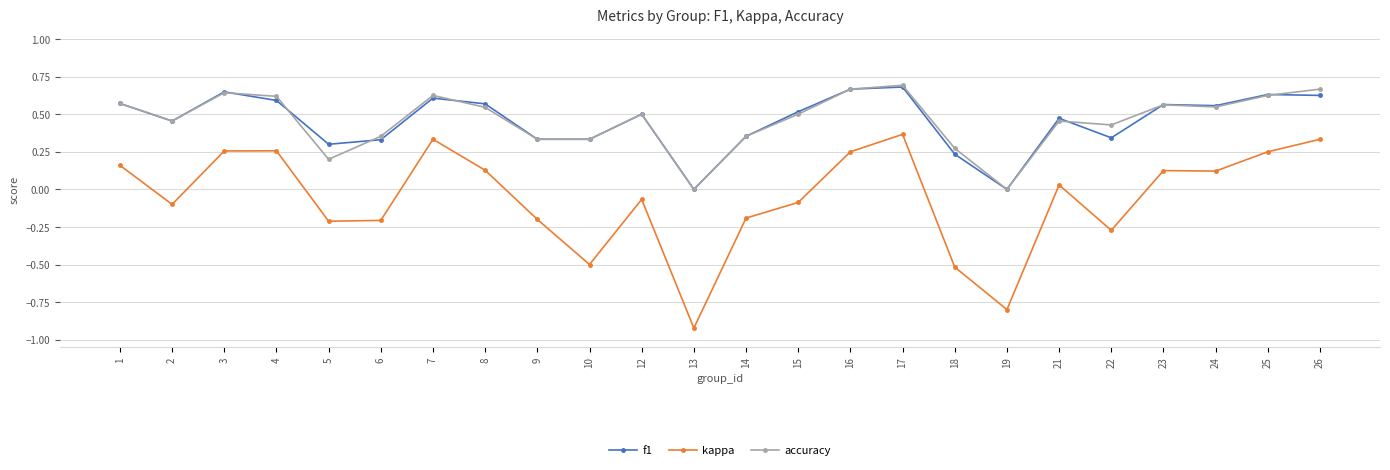

At which category does the chart reach its minimum across all series?

13